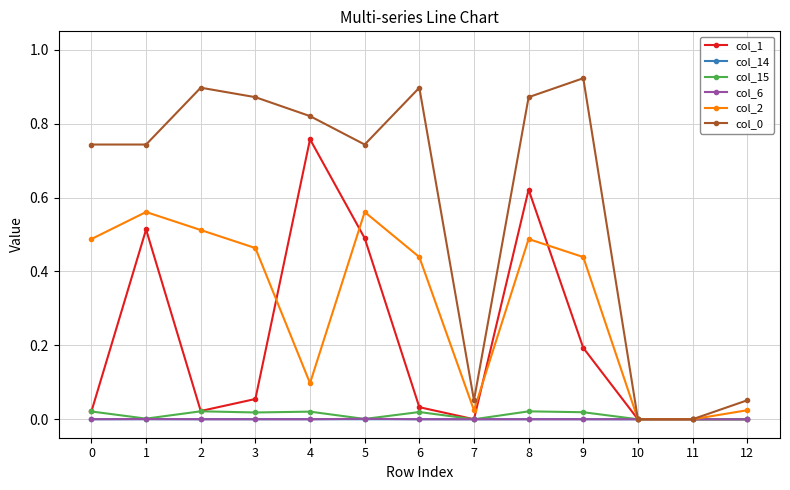

The col_2 series shows 0.0 at 11. True or false?

True